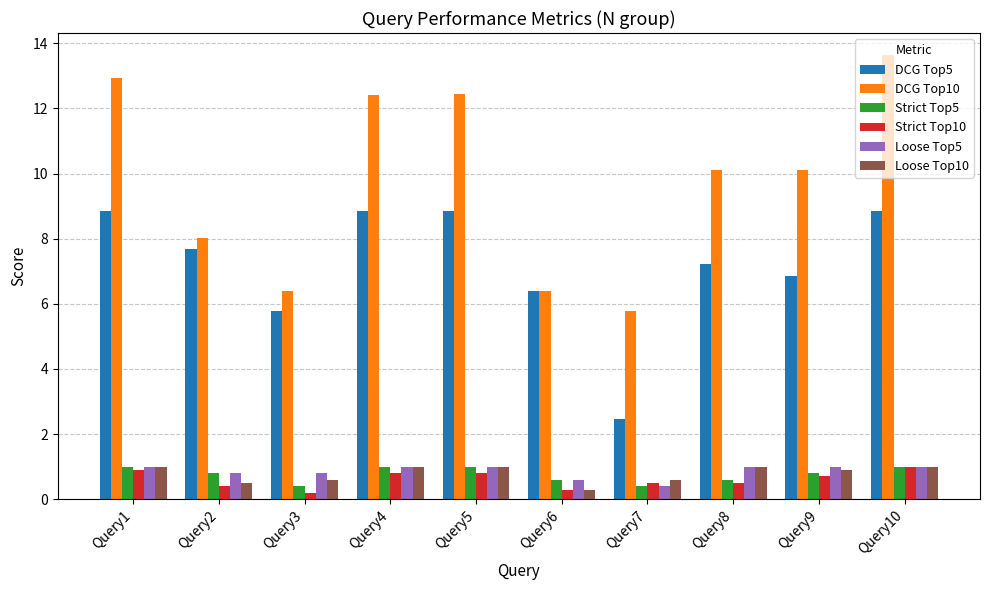

What is the value of the DCG Top10 bar at the 7th from the left?

5.8